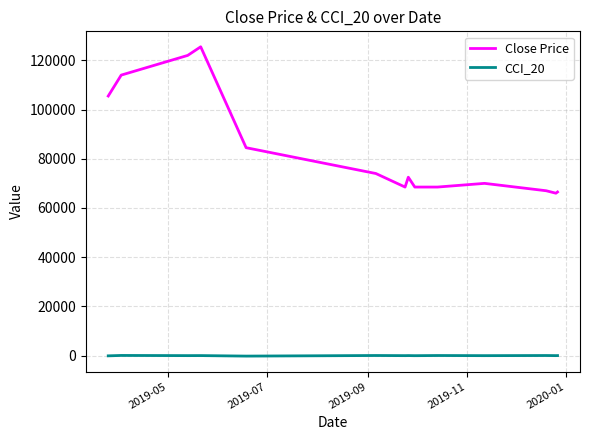

Which series has the largest total across all categories?

Close Price